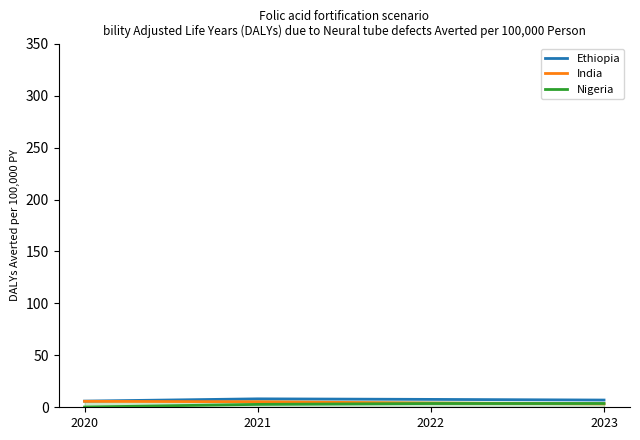

What is the difference between the Nigeria values at 2022 and 2021?

0.8